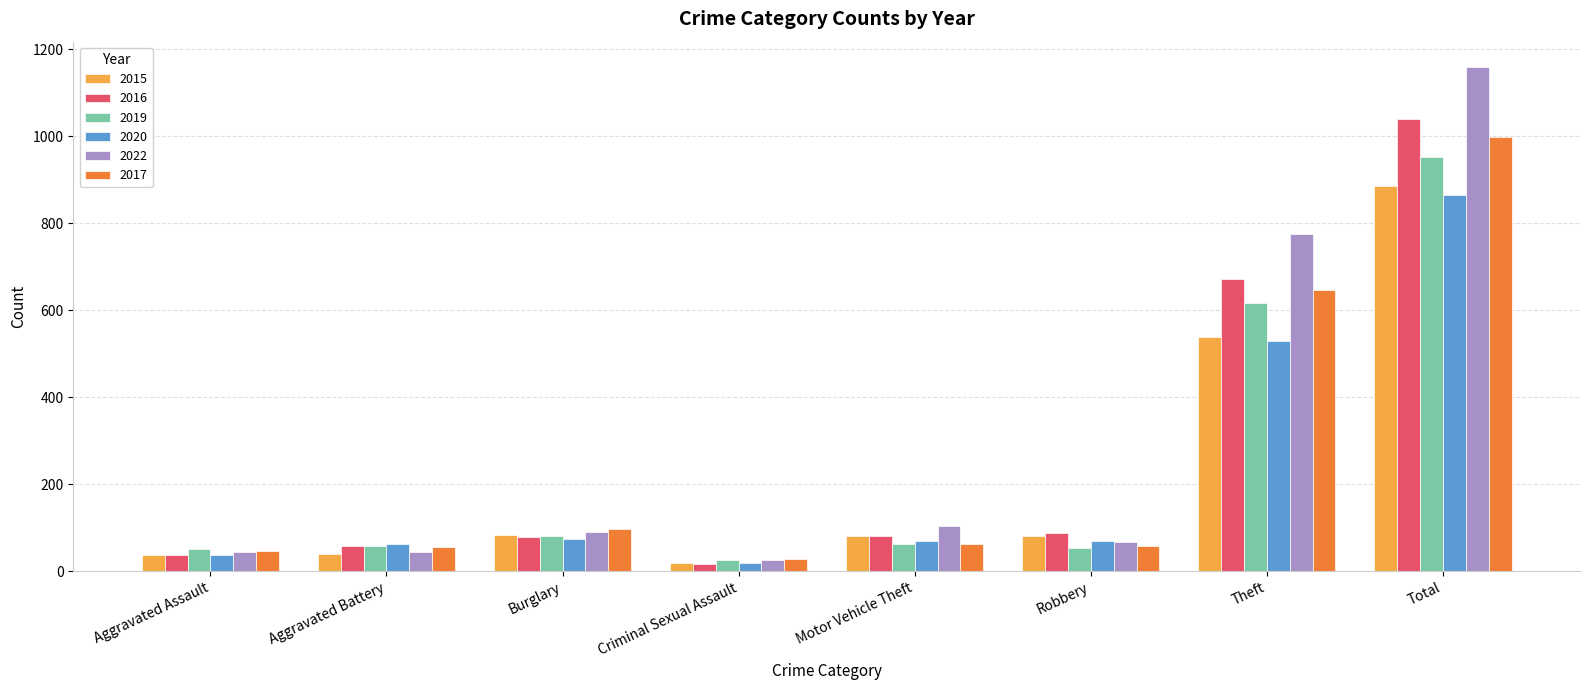

How many groups of bars are there?

8